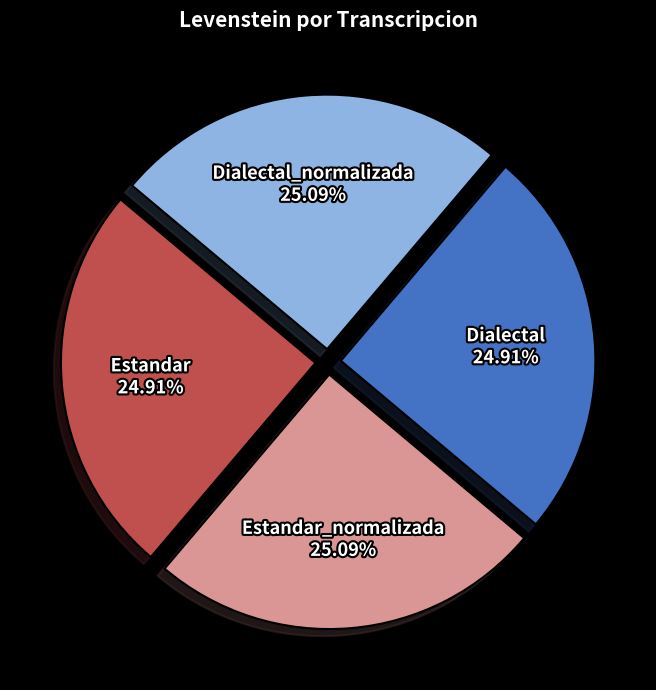

What is the ratio of the value at Estandar_normalizada to the value at Estandar?

1.0